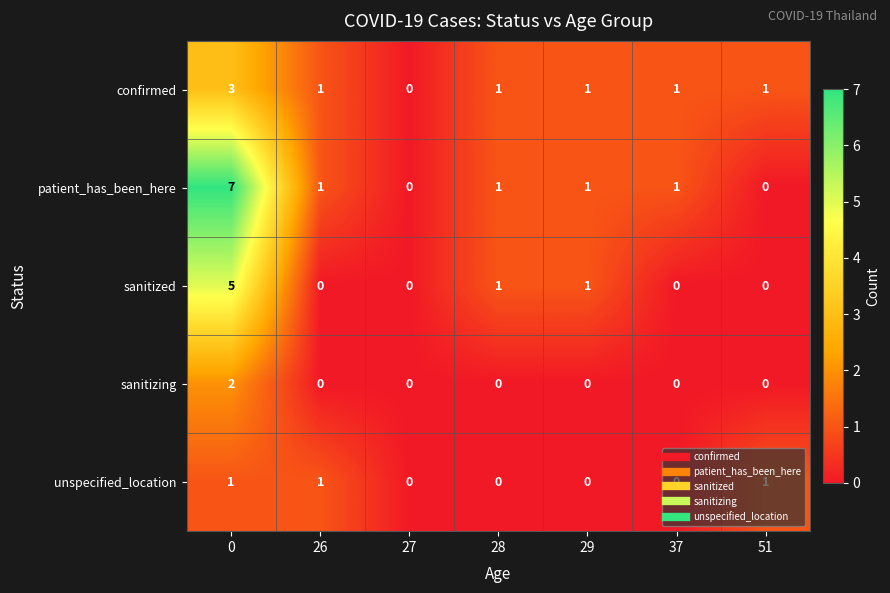

True or false: sanitized has a value of 0 at 37.

True